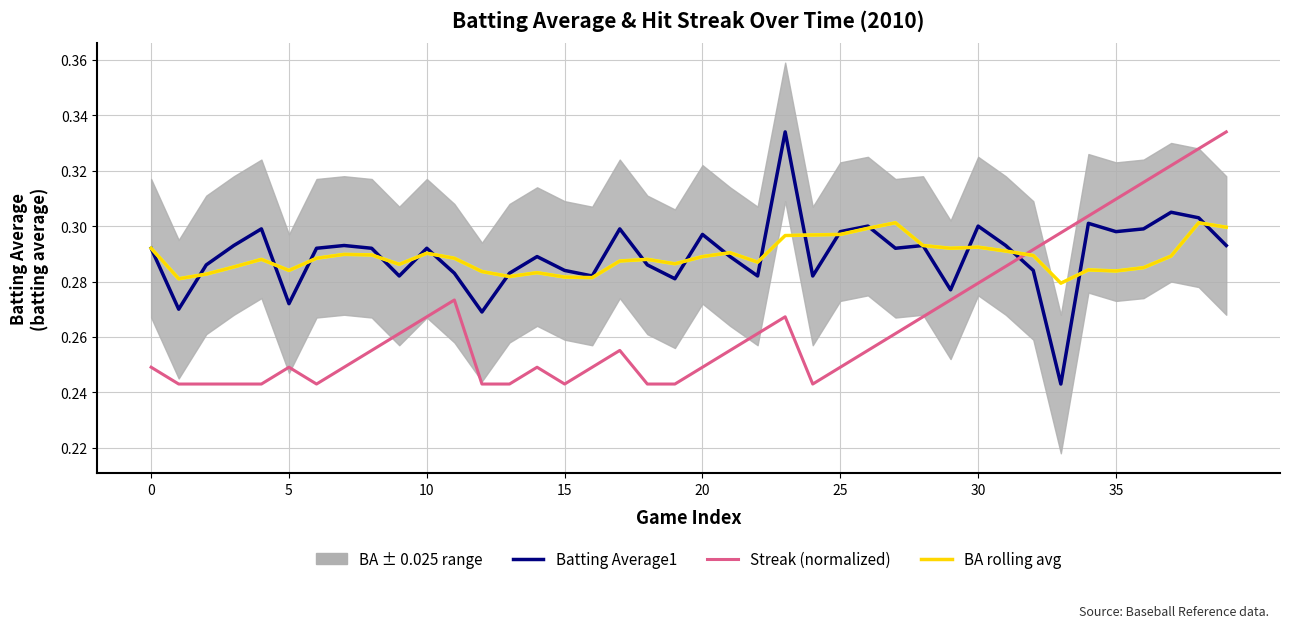

What is the highest value of the Batting Average1 series?

0.3